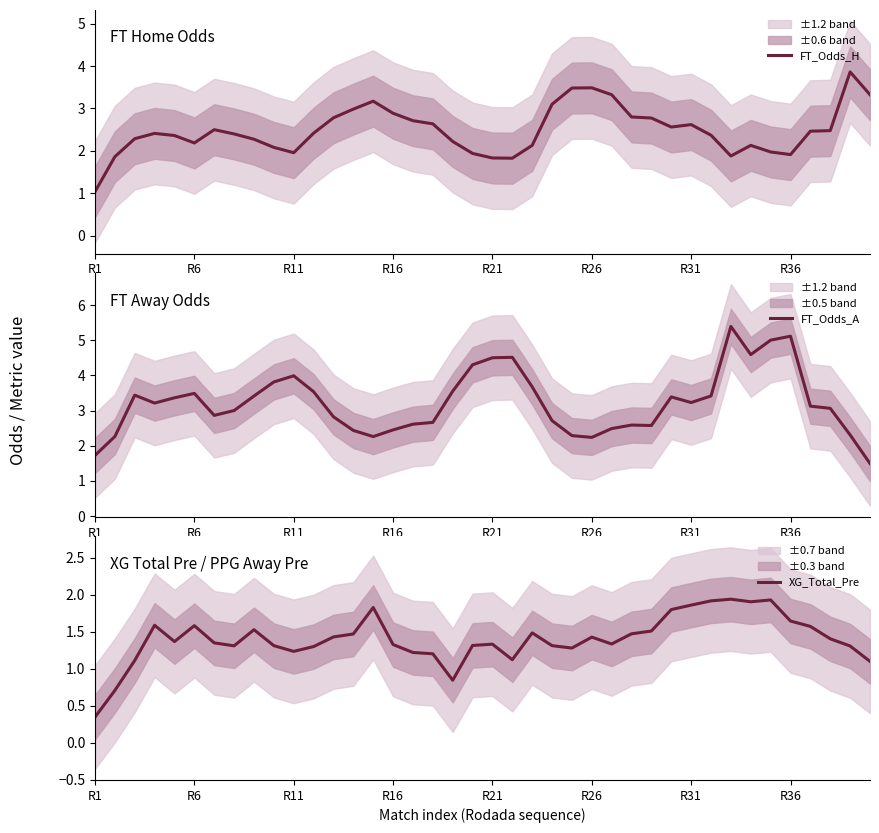

Which category has the lowest value in the FT_Odds_H series?

R1